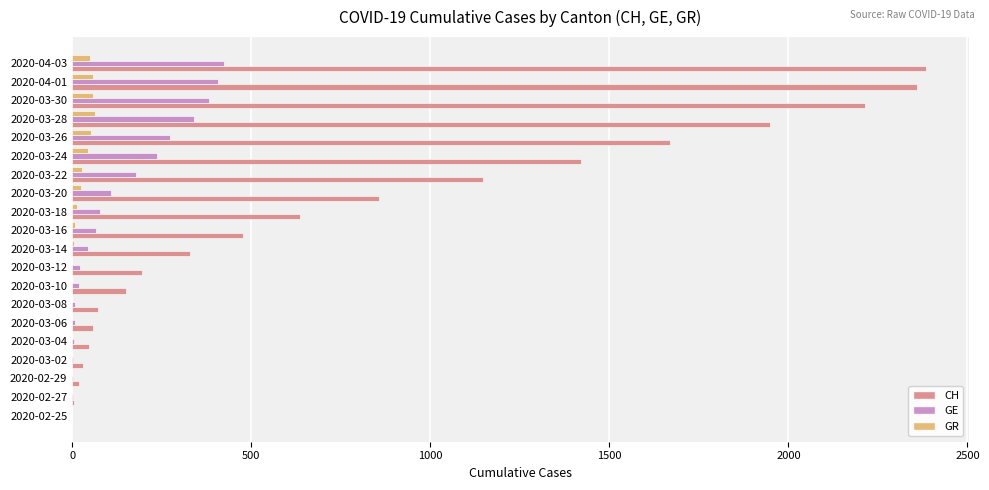

Is the value of GR at 2020-02-25 greater than the value of CH at 2020-03-18?

No